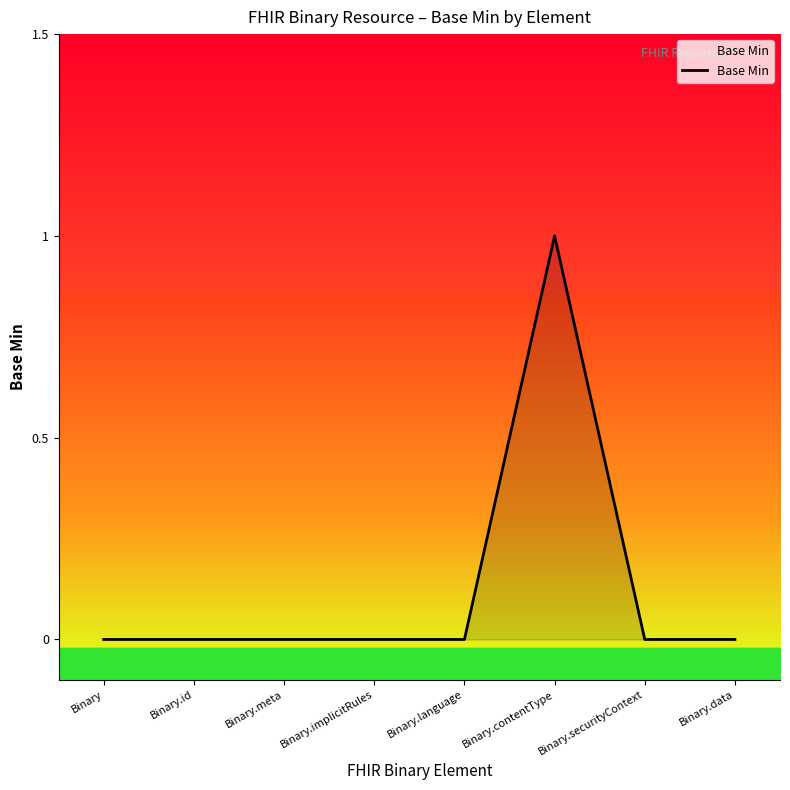

What position from the left is Binary.meta?

3